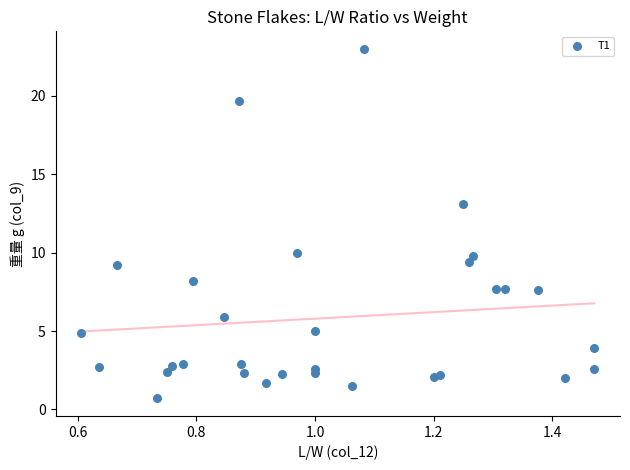

What is the range of X values (max minus min)?

0.9